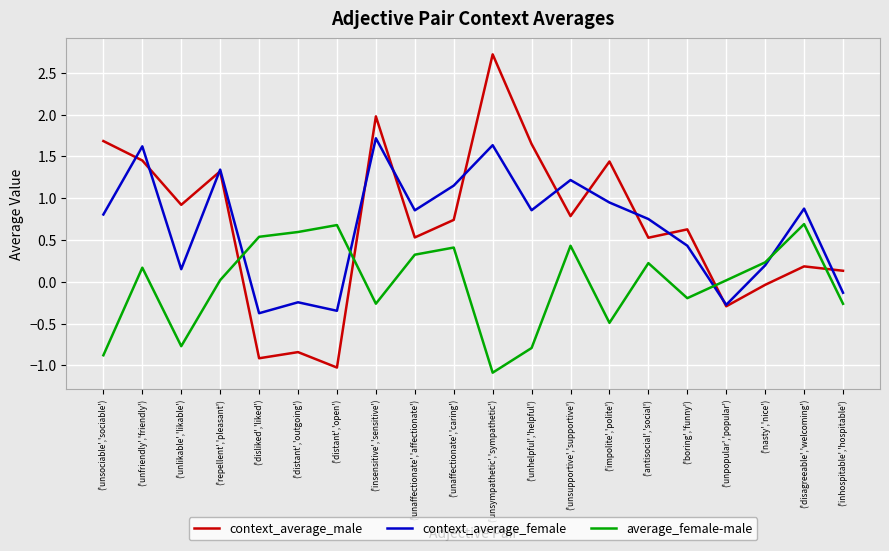

Between which two adjacent categories do context_average_female and average_female-male first intersect?

('repellent','pleasant') and ('disliked','liked')